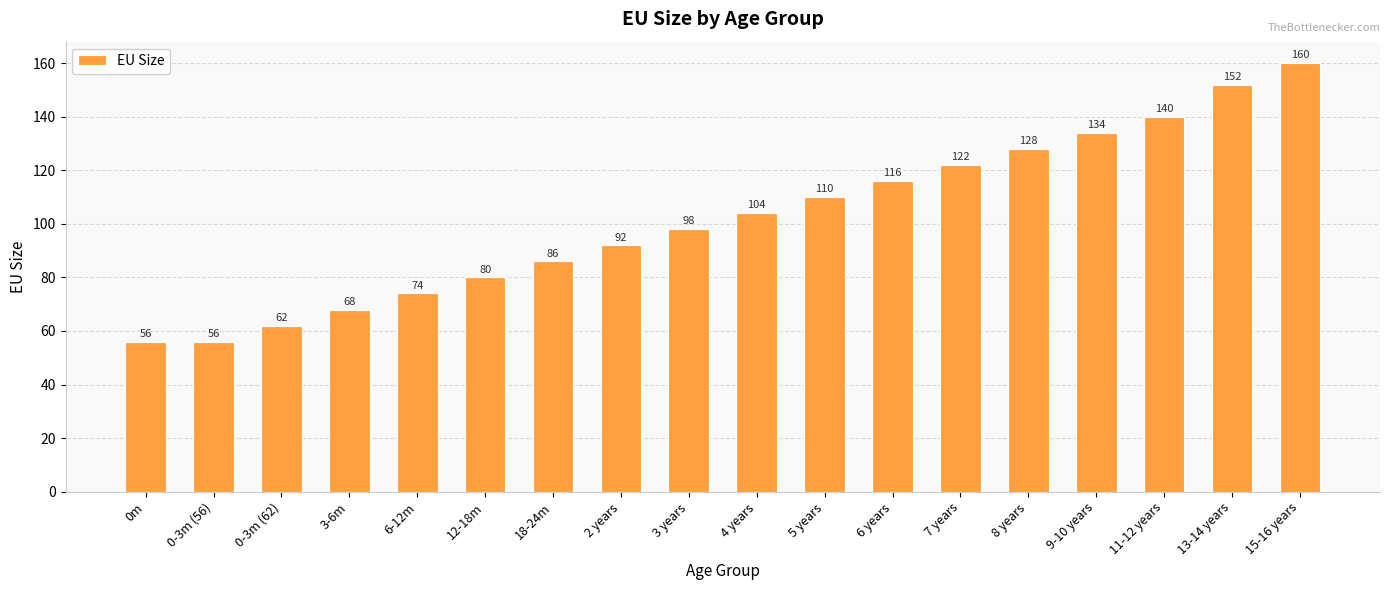

What is the greatest value displayed?

160